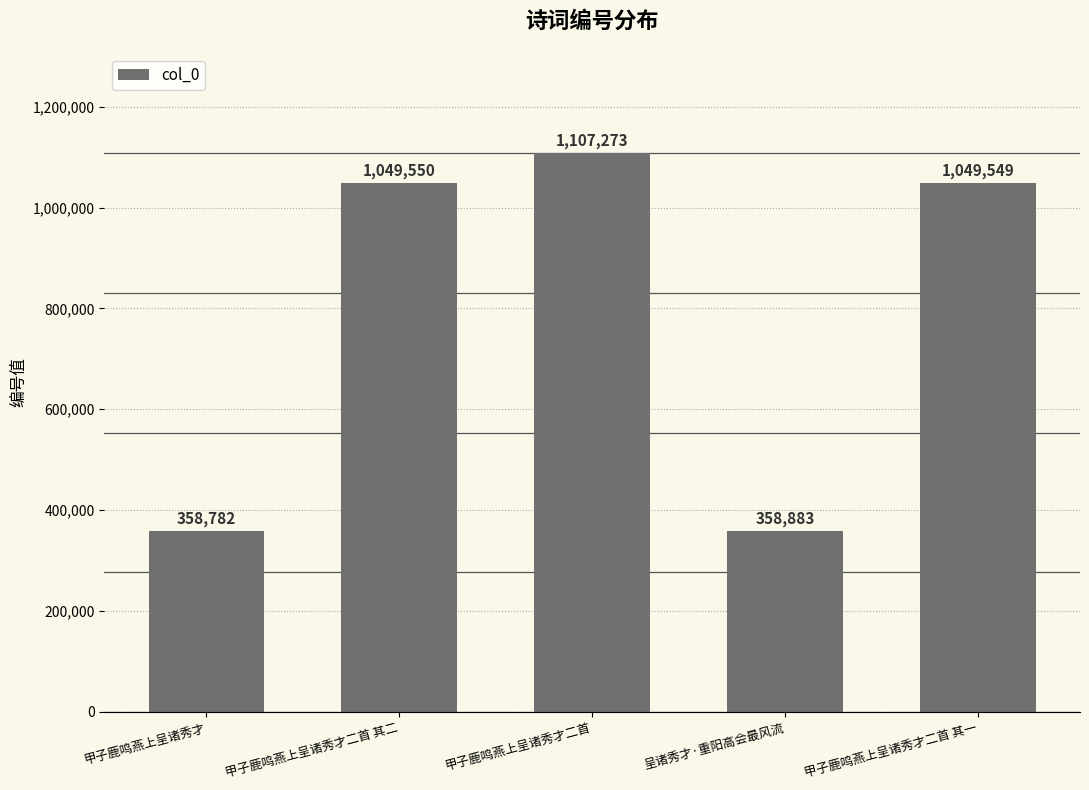

Rank the categories by value from lowest to highest.

甲子鹿鸣燕上呈诸秀才, 呈诸秀才·重阳高会最风流, 甲子鹿鸣燕上呈诸秀才二首 其一, 甲子鹿鸣燕上呈诸秀才二首 其二, 甲子鹿鸣燕上呈诸秀才二首